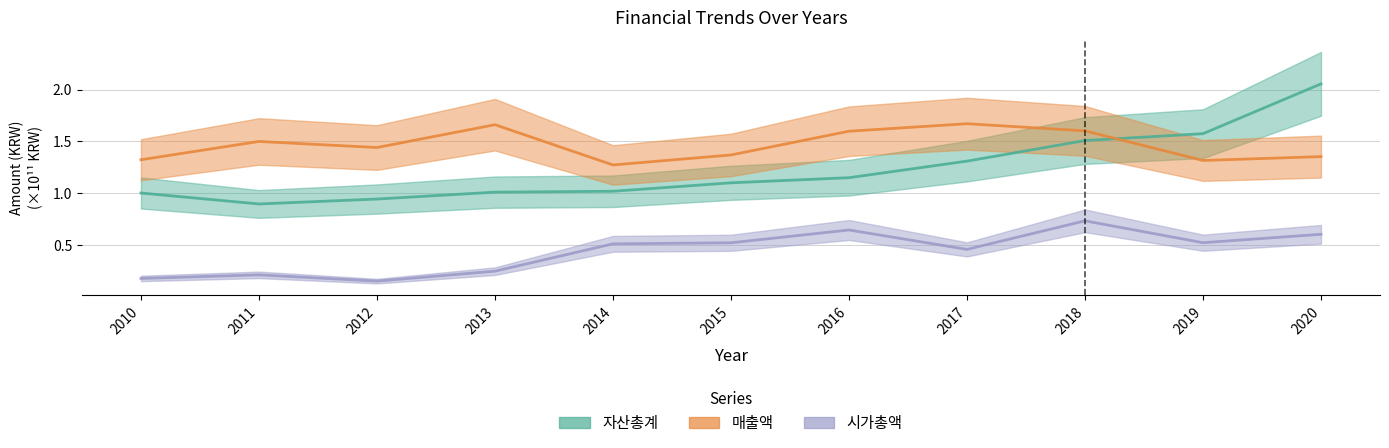

Where is the first local minimum for 자산총계?

2011